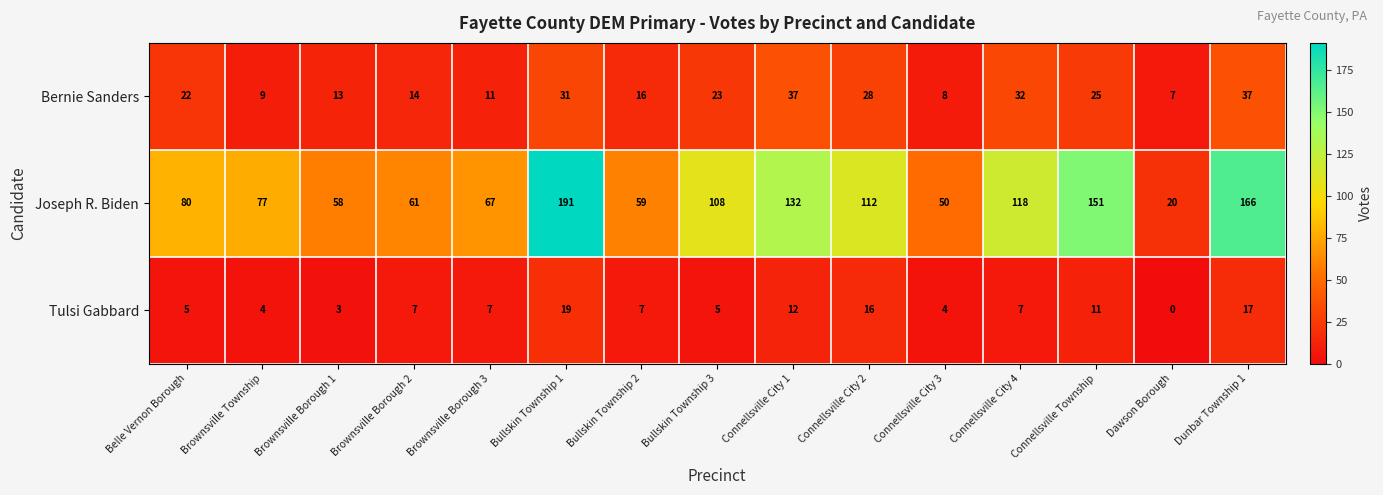

At which label does Joseph R. Biden reach its minimum?

Dawson Borough